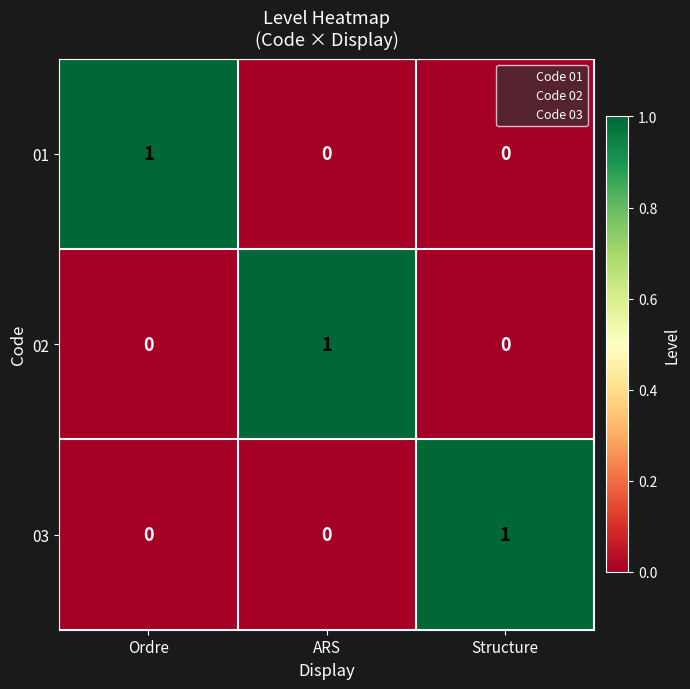

How many series are shown in this chart?

3